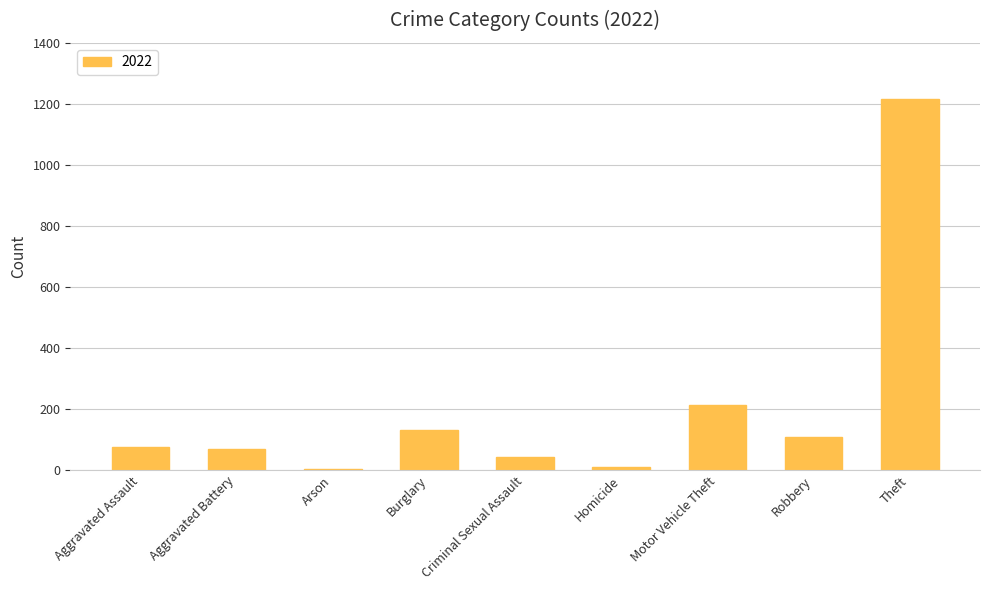

Where is the data nearest to the value 611?

Motor Vehicle Theft